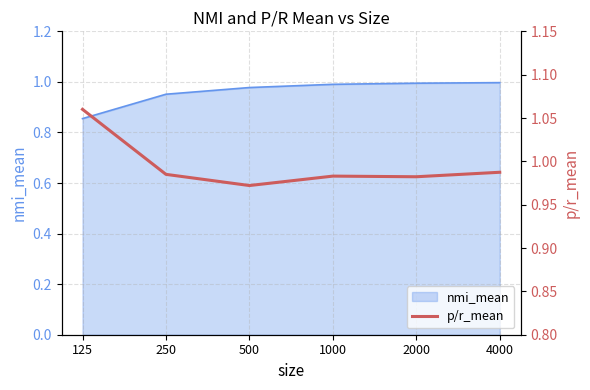

The nmi_mean series shows 1.0 at 2000. True or false?

True